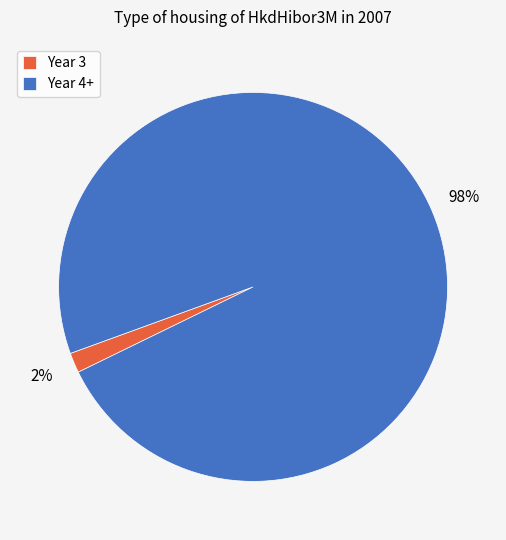

To the nearest percent, what portion does Year 3 represent?

2%